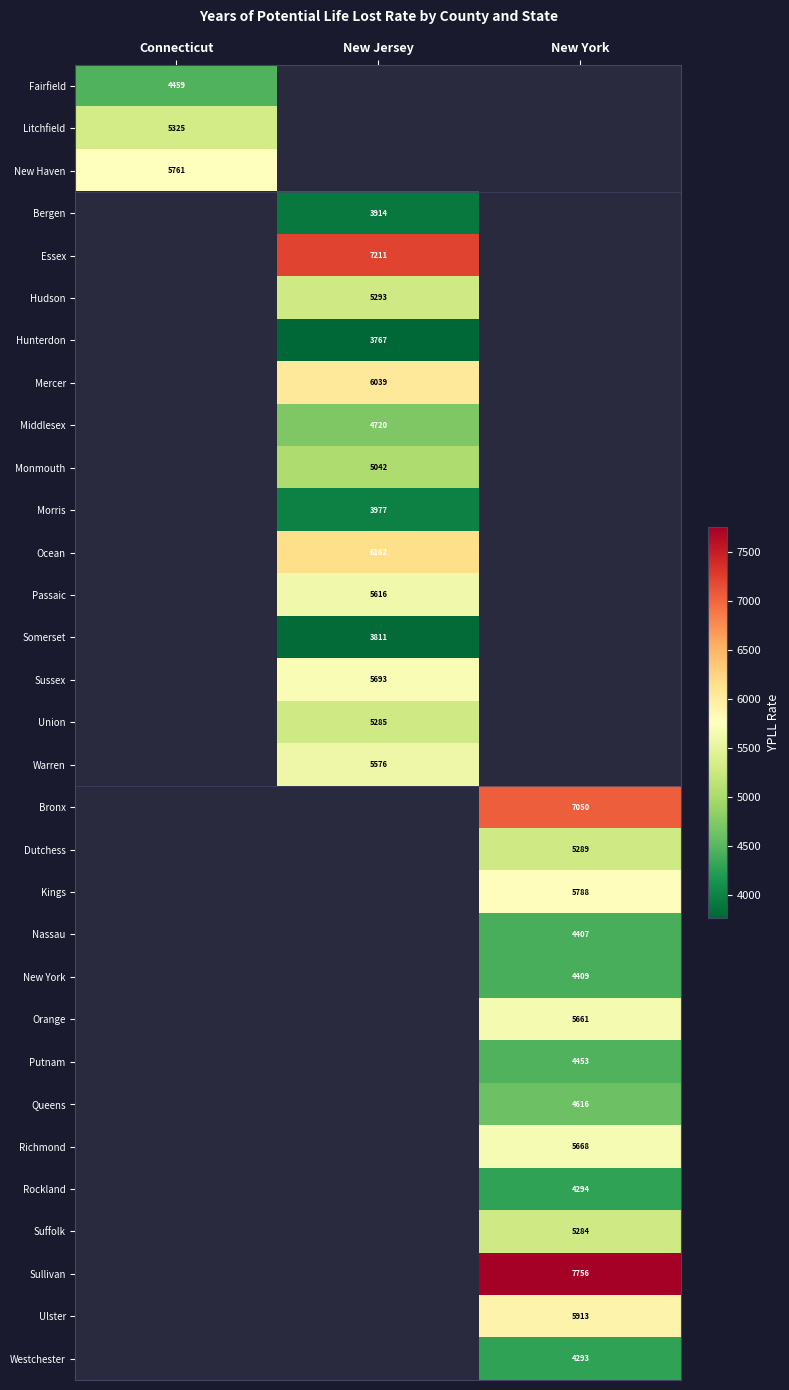

How many categories are shown in the chart?

3